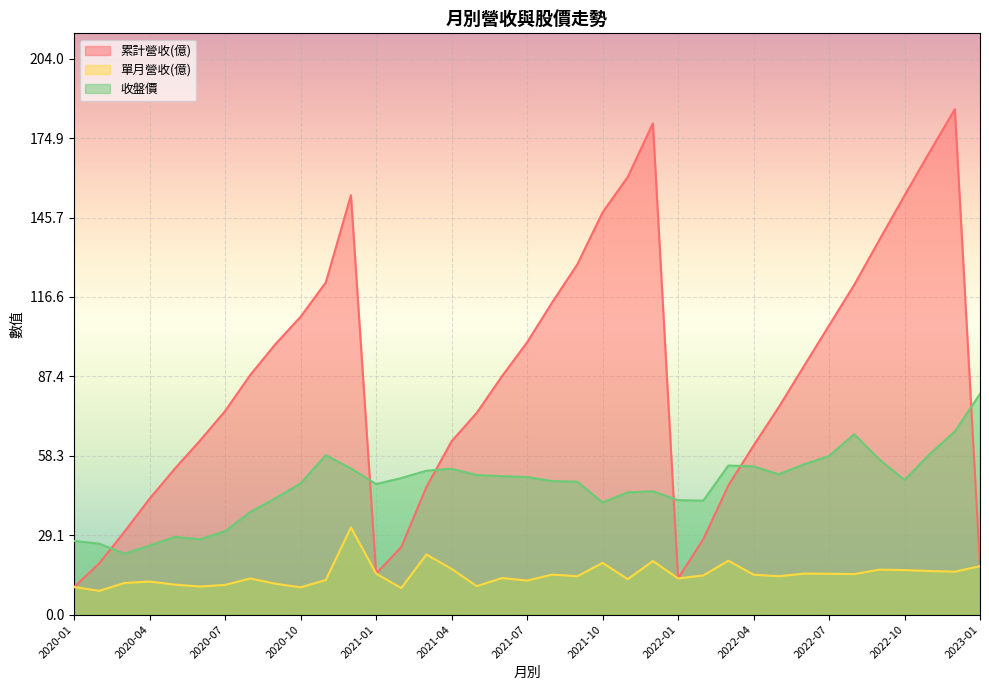

Which category has the highest value across all series?

2022-12